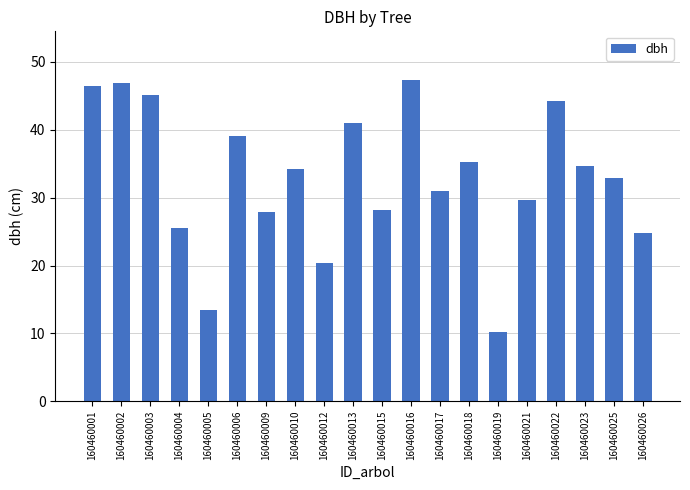

The value at 160460021 is 11.3. True or false?

False